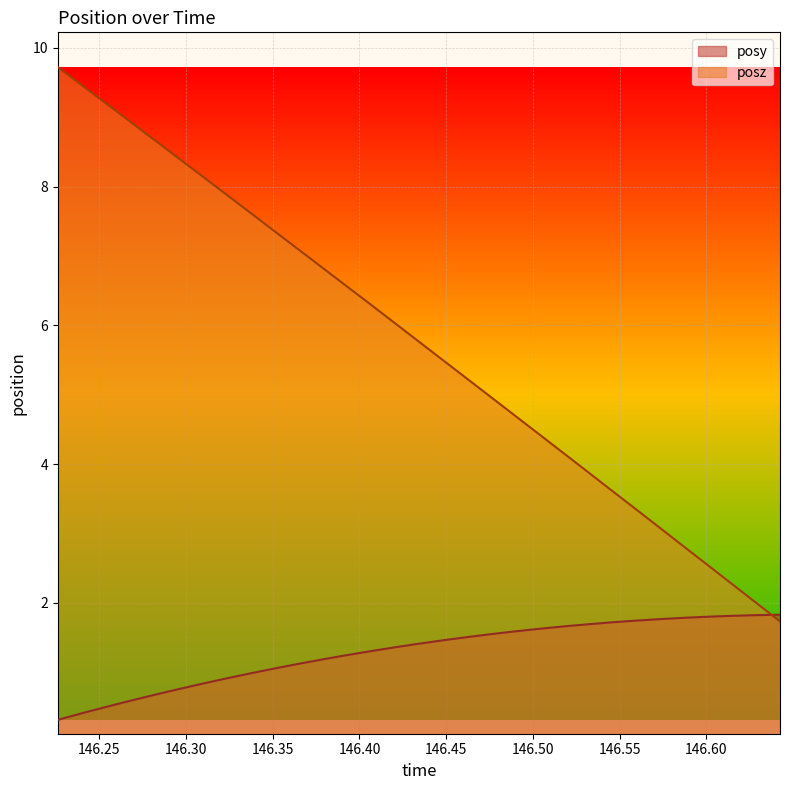

True or false: posz has more than 0 points higher than both neighbors.

False